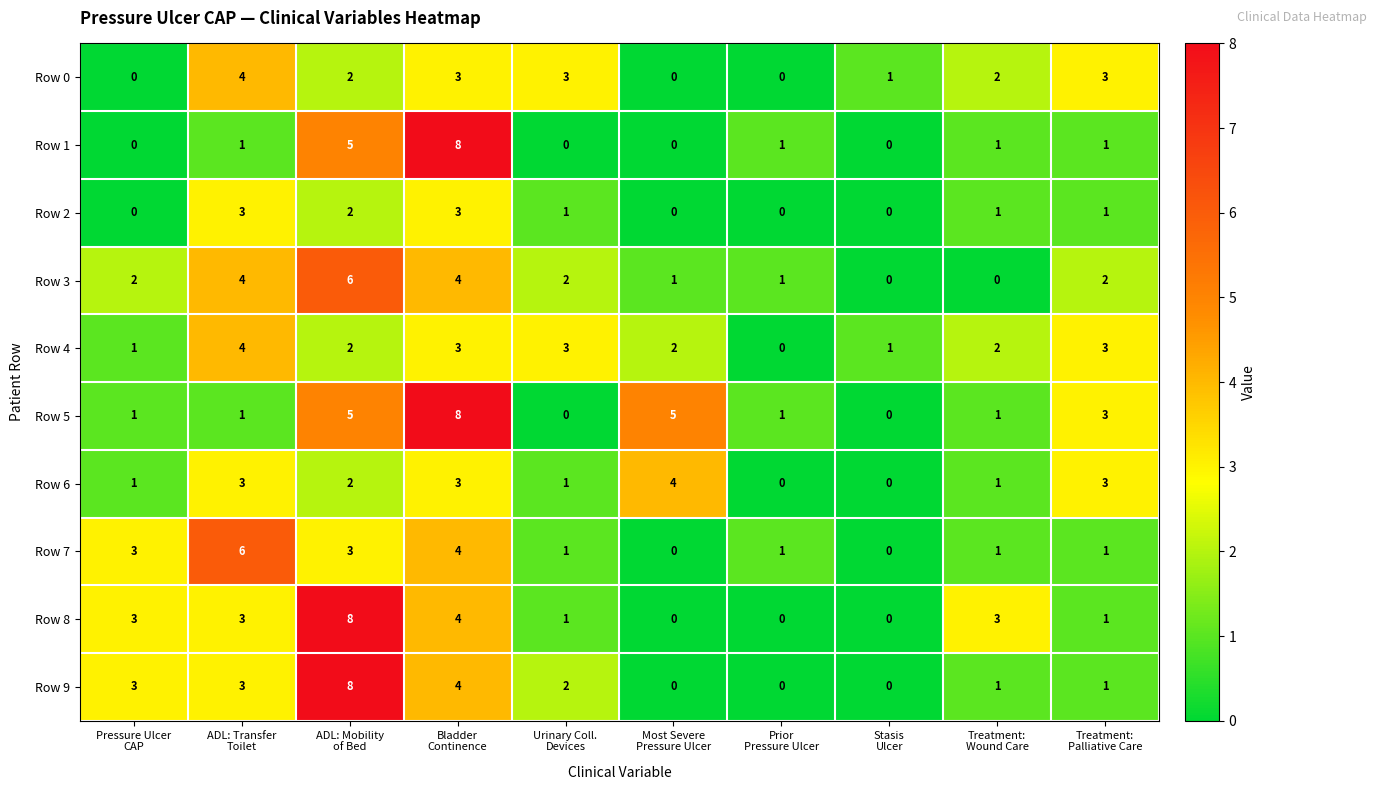

Count the Row 0 values in the range 0 to 3.

9